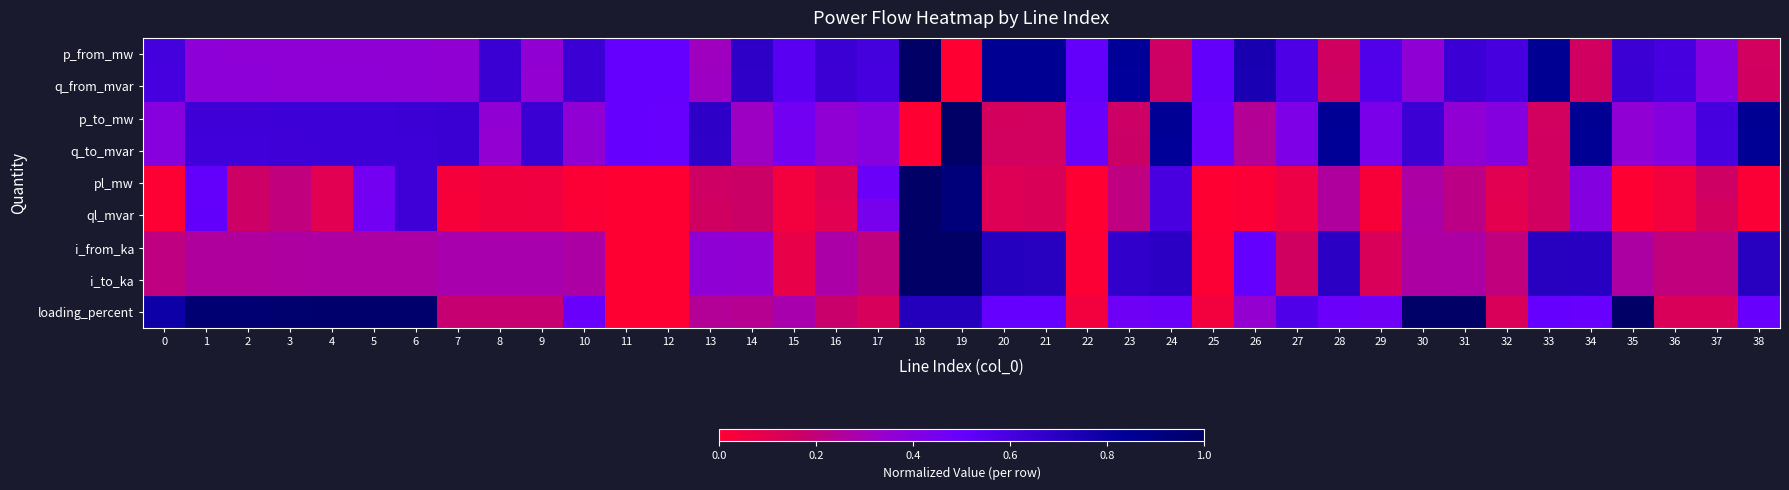

Reading left to right, list all the values displayed in this chart.

p_from_mw: 0=0.6	1=0.4	2=0.4	3=0.4	4=0.4	5=0.4	6=0.4	7=0.4	8=0.6	9=0.4	10=0.6	11=0.5	12=0.5	13=0.3	14=0.7	15=0.5	16=0.6	17=0.6	18=1.0	19=0.0	20=0.9	21=0.9	22=0.5	23=0.8	24=0.2	25=0.5	26=0.8	27=0.6	28=0.2	29=0.6	30=0.4	31=0.6	32=0.6	33=0.9	34=0.2	35=0.6	36=0.6	37=0.4	38=0.1
q_from_mvar: 0=0.6	1=0.4	2=0.4	3=0.4	4=0.4	5=0.4	6=0.4	7=0.4	8=0.6	9=0.4	10=0.6	11=0.5	12=0.5	13=0.3	14=0.7	15=0.5	16=0.6	17=0.6	18=1.0	19=0.0	20=0.9	21=0.9	22=0.5	23=0.8	24=0.2	25=0.5	26=0.7	27=0.6	28=0.2	29=0.6	30=0.4	31=0.6	32=0.6	33=0.8	34=0.2	35=0.6	36=0.6	37=0.4	38=0.2
p_to_mw: 0=0.4	1=0.6	2=0.6	3=0.6	4=0.6	5=0.6	6=0.6	7=0.6	8=0.4	9=0.6	10=0.4	11=0.5	12=0.5	13=0.7	14=0.3	15=0.5	16=0.4	17=0.4	18=0.0	19=1.0	20=0.1	21=0.1	22=0.5	23=0.2	24=0.8	25=0.5	26=0.2	27=0.4	28=0.8	29=0.4	30=0.6	31=0.4	32=0.4	33=0.1	34=0.8	35=0.4	36=0.4	37=0.6	38=0.9
q_to_mvar: 0=0.4	1=0.6	2=0.6	3=0.6	4=0.6	5=0.6	6=0.6	7=0.6	8=0.4	9=0.6	10=0.4	11=0.5	12=0.5	13=0.7	14=0.3	15=0.5	16=0.4	17=0.4	18=0.0	19=1.0	20=0.1	21=0.1	22=0.5	23=0.2	24=0.8	25=0.5	26=0.2	27=0.4	28=0.8	29=0.4	30=0.6	31=0.4	32=0.4	33=0.1	34=0.8	35=0.4	36=0.4	37=0.6	38=0.8
pl_mw: 0=0.0	1=0.5	2=0.2	3=0.2	4=0.1	5=0.5	6=0.6	7=0.0	8=0.0	9=0.1	10=0.0	11=0.0	12=0.0	13=0.2	14=0.2	15=0.0	16=0.1	17=0.5	18=1.0	19=0.9	20=0.1	21=0.1	22=0.0	23=0.2	24=0.6	25=0.0	26=0.0	27=0.1	28=0.3	29=0.0	30=0.3	31=0.2	32=0.1	33=0.2	34=0.4	35=0.0	36=0.0	37=0.2	38=0.0
ql_mvar: 0=0.0	1=0.5	2=0.2	3=0.2	4=0.1	5=0.5	6=0.6	7=0.0	8=0.0	9=0.0	10=0.0	11=0.0	12=0.0	13=0.2	14=0.2	15=0.0	16=0.1	17=0.4	18=1.0	19=0.9	20=0.1	21=0.1	22=0.0	23=0.2	24=0.6	25=0.0	26=0.0	27=0.1	28=0.3	29=0.0	30=0.3	31=0.2	32=0.1	33=0.2	34=0.4	35=0.0	36=0.0	37=0.1	38=0.0
i_from_ka: 0=0.2	1=0.3	2=0.3	3=0.3	4=0.3	5=0.3	6=0.3	7=0.3	8=0.3	9=0.3	10=0.3	11=0.0	12=0.0	13=0.4	14=0.4	15=0.1	16=0.3	17=0.2	18=1.0	19=1.0	20=0.7	21=0.7	22=0.0	23=0.7	24=0.7	25=0.0	26=0.5	27=0.2	28=0.7	29=0.1	30=0.3	31=0.3	32=0.2	33=0.7	34=0.7	35=0.3	36=0.2	37=0.2	38=0.7
i_to_ka: 0=0.2	1=0.3	2=0.3	3=0.3	4=0.3	5=0.3	6=0.3	7=0.3	8=0.3	9=0.3	10=0.3	11=0.0	12=0.0	13=0.4	14=0.4	15=0.1	16=0.3	17=0.2	18=1.0	19=1.0	20=0.7	21=0.7	22=0.0	23=0.7	24=0.7	25=0.0	26=0.5	27=0.2	28=0.7	29=0.1	30=0.3	31=0.3	32=0.2	33=0.7	34=0.7	35=0.3	36=0.2	37=0.2	38=0.7
loading_percent: 0=0.8	1=1.0	2=1.0	3=1.0	4=1.0	5=1.0	6=1.0	7=0.2	8=0.2	9=0.2	10=0.5	11=0.0	12=0.0	13=0.2	14=0.2	15=0.3	16=0.2	17=0.1	18=0.7	19=0.7	20=0.5	21=0.5	22=0.0	23=0.5	24=0.5	25=0.0	26=0.4	27=0.6	28=0.5	29=0.5	30=1.0	31=1.0	32=0.1	33=0.5	34=0.5	35=1.0	36=0.1	37=0.1	38=0.5